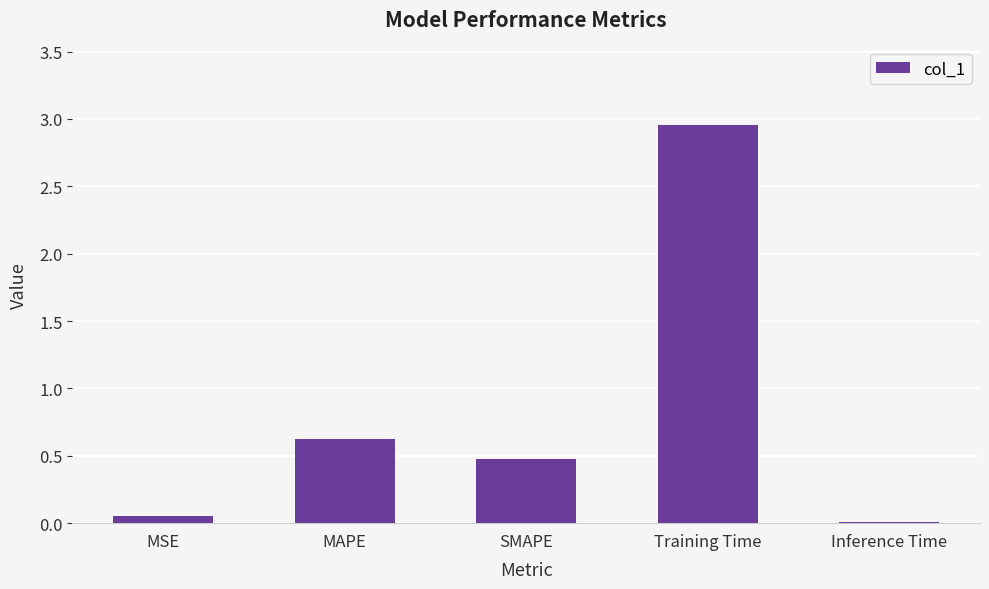

Does the chart contain stacked bars?

No